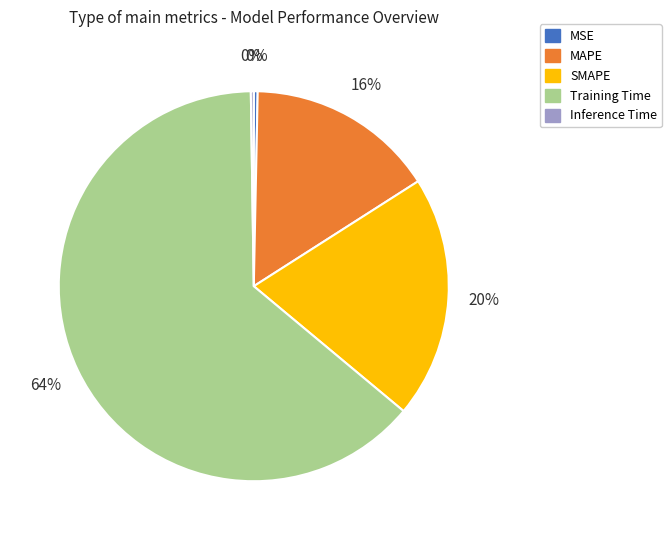

Which category accounts for the majority?

Training Time